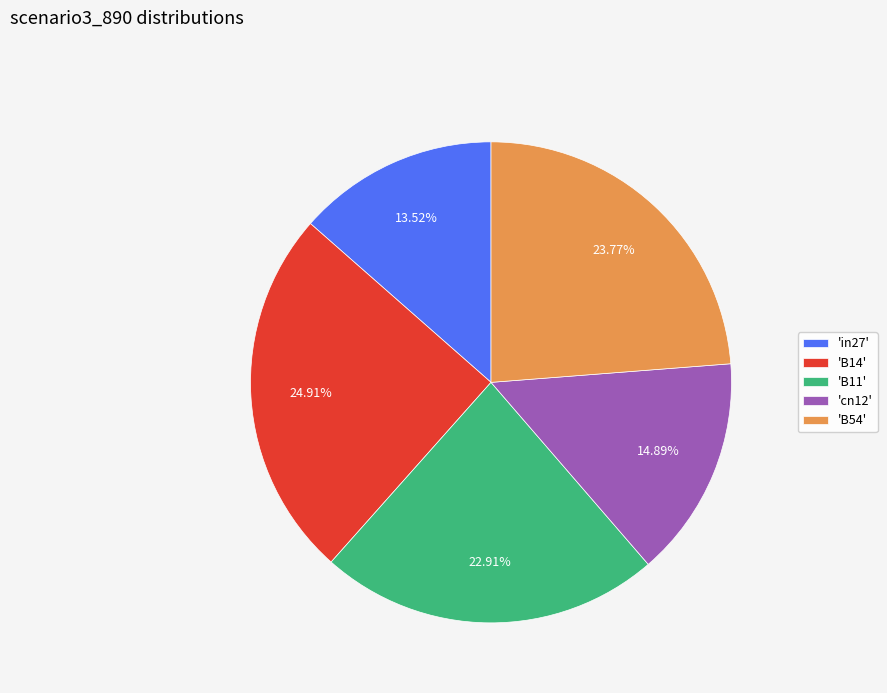

Do 'in27' and 'B54' together represent more than half of the pie?

No